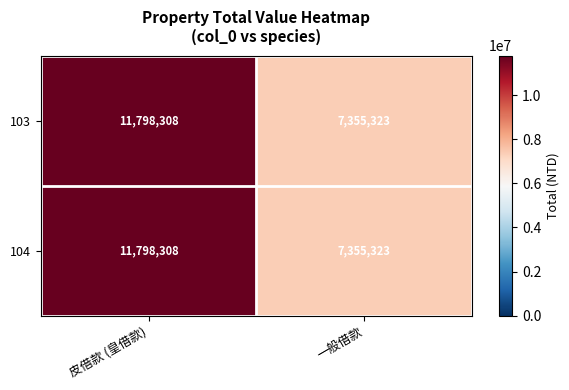

What is the difference between the maximum and minimum values in the 104 series?

4442985